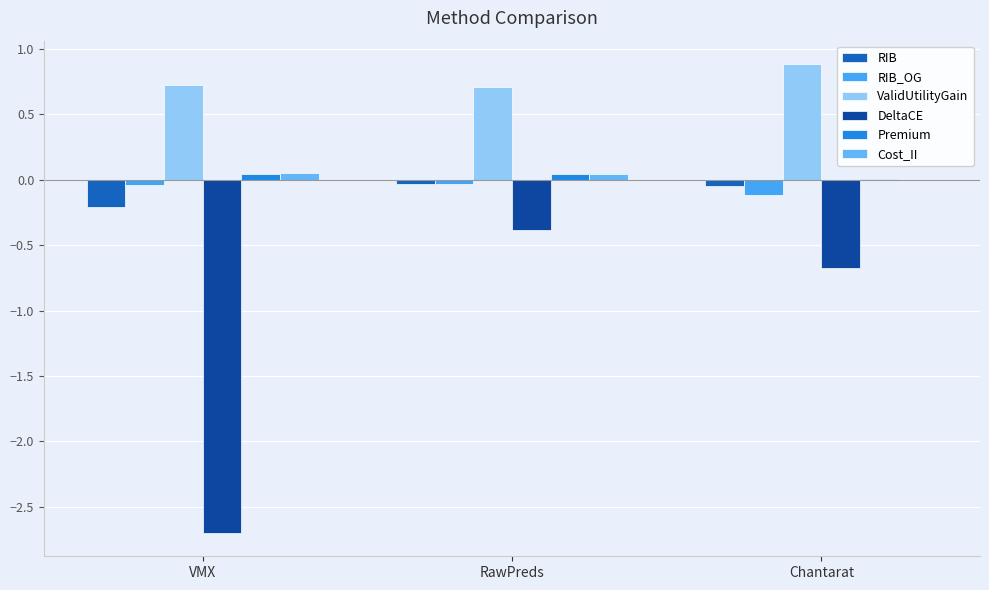

Reading left to right, list all the values displayed in this chart.

RIB: VMX=-0.2	RawPreds=-0.0	Chantarat=-0.1
RIB_OG: VMX=-0.0	RawPreds=-0.0	Chantarat=-0.1
ValidUtilityGain: VMX=0.7	RawPreds=0.7	Chantarat=0.9
DeltaCE: VMX=-2.7	RawPreds=-0.4	Chantarat=-0.7
Premium: VMX=0.0	RawPreds=0.0	Chantarat=0.0
Cost_II: VMX=0.1	RawPreds=0.0	Chantarat=0.0